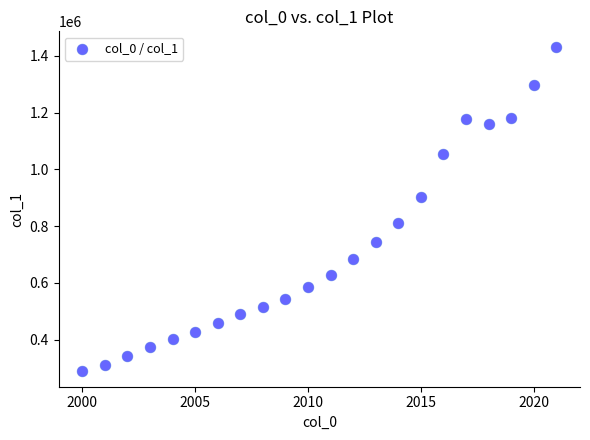

What is the range of X values (max minus min)?

21